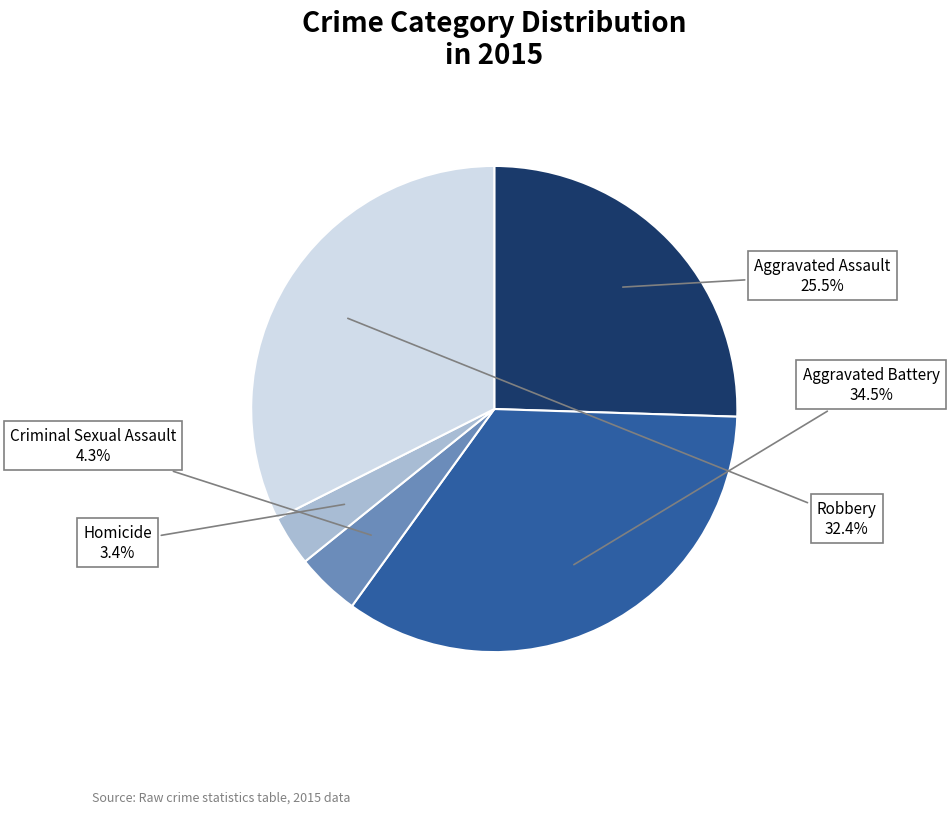

Is there a majority slice in this chart?

No